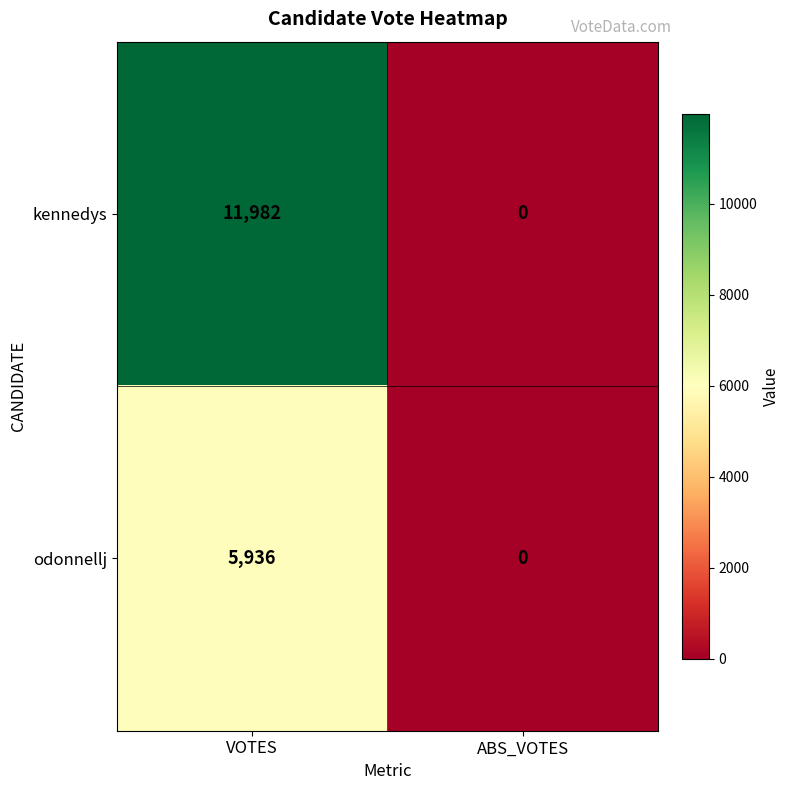

What is the difference between the kennedys values at ABS_VOTES and VOTES?

11982